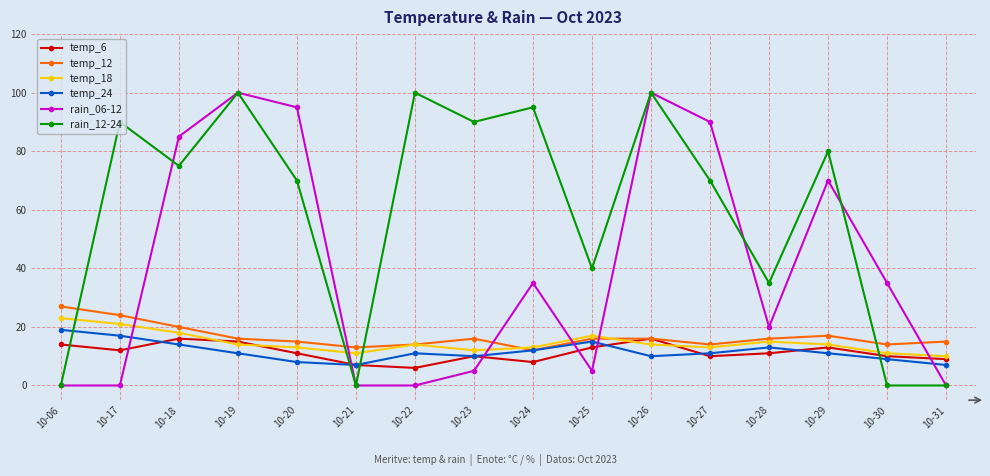

Which series has the largest total across all categories?

rain_12-24